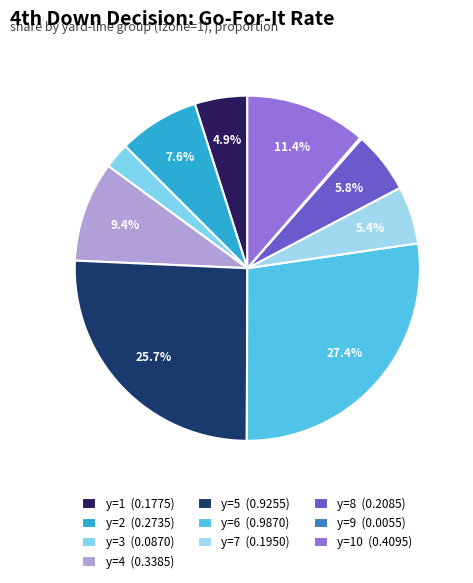

How many slices are in this pie chart?

10